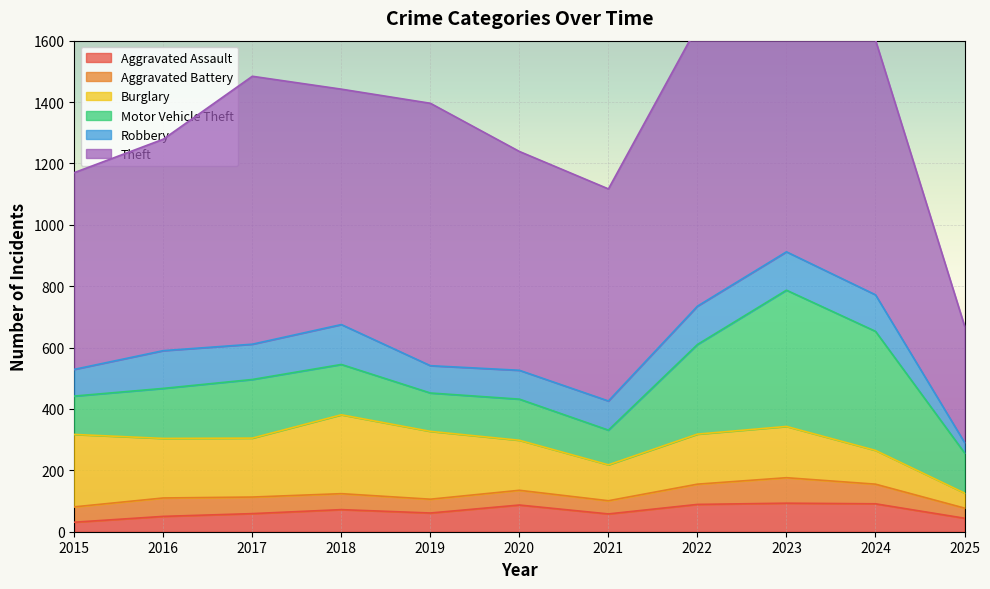

Is the value of Aggravated Assault at 2016 greater than the value of Motor Vehicle Theft at 2024?

No